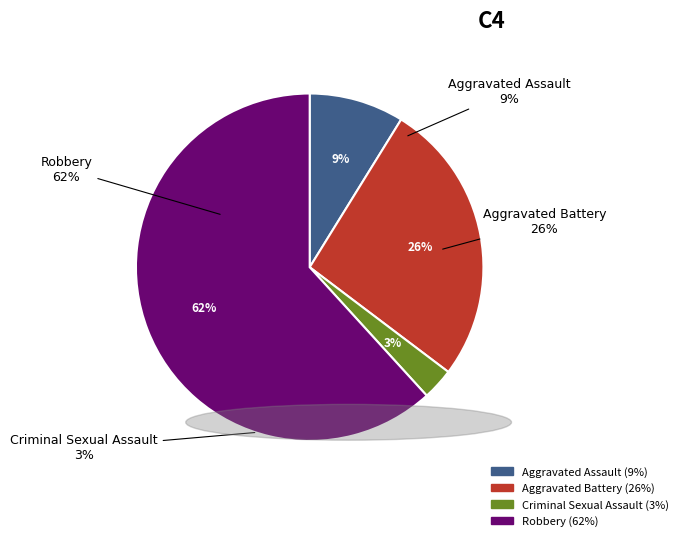

Which category has the smallest portion of the pie?

Criminal Sexual Assault